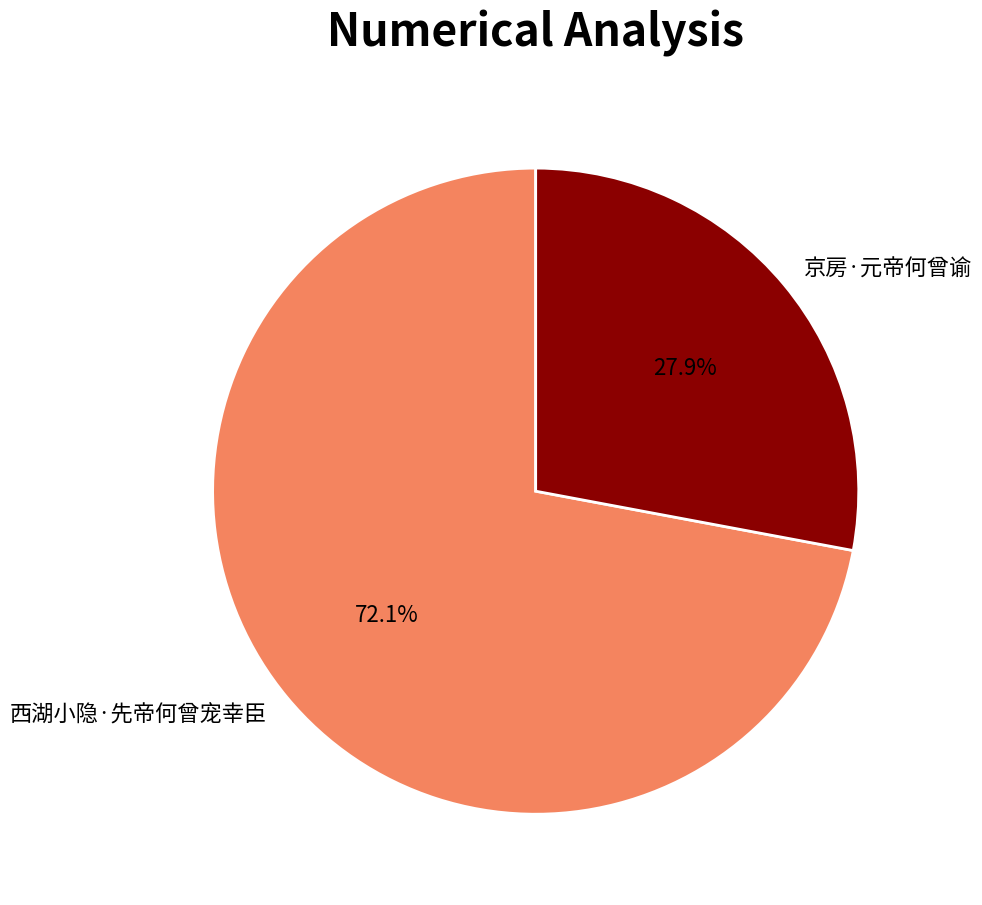

True or false: 西湖小隐·先帝何曾宠幸臣 accounts for 72% of the total.

True